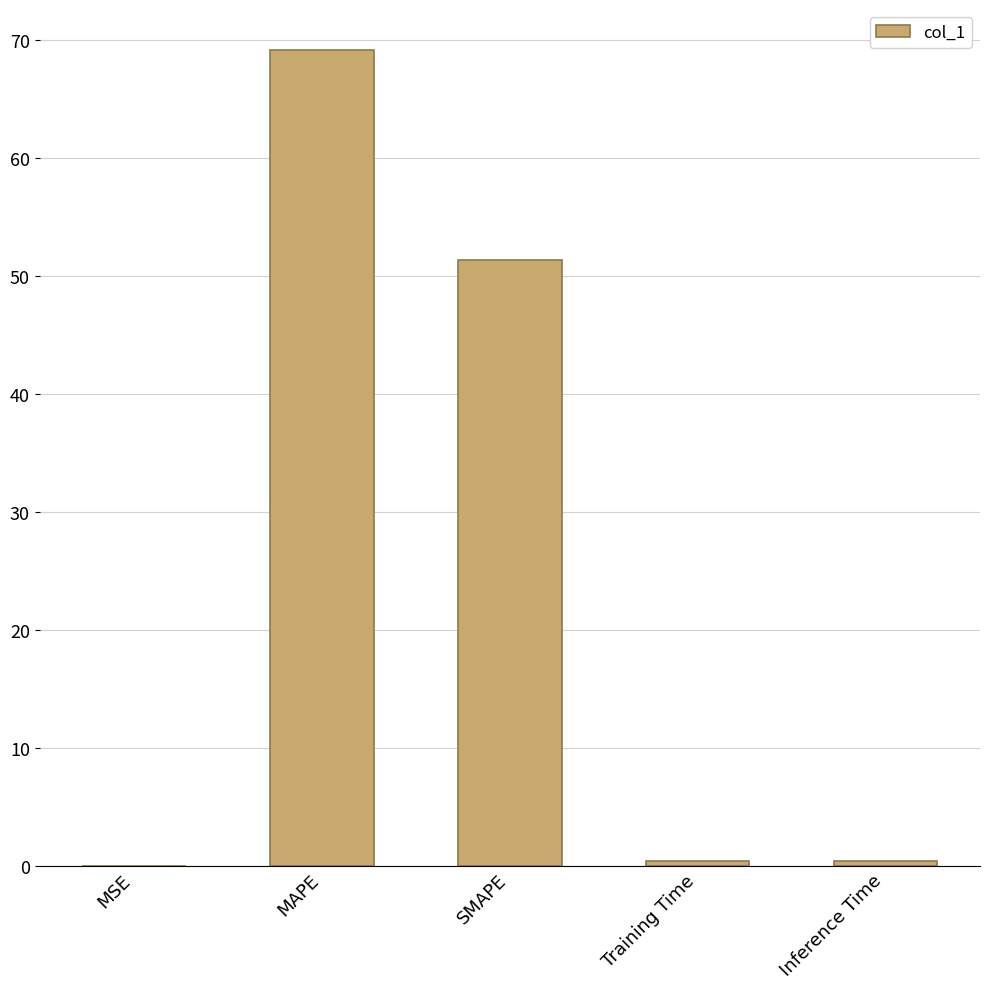

What is the sum of the values at MAPE and MSE?

69.2